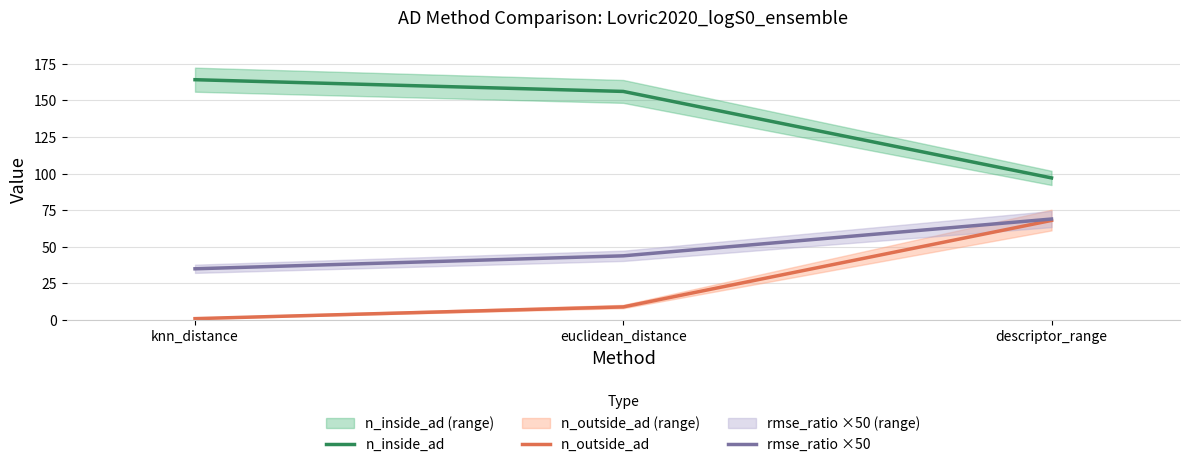

Which has a higher value, knn_distance or descriptor_range?

knn_distance